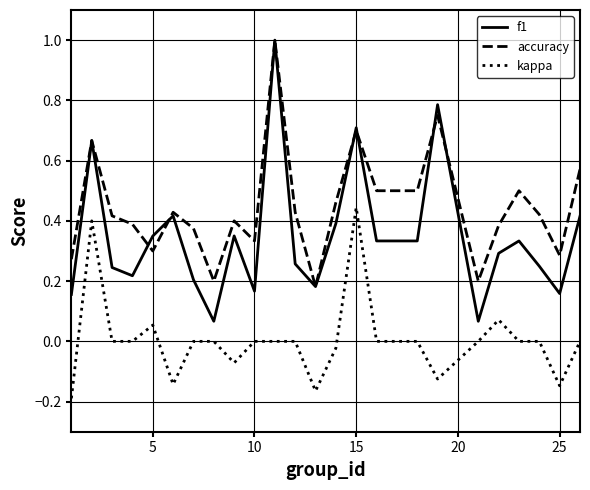

Does the chart have visible grid lines?

Yes